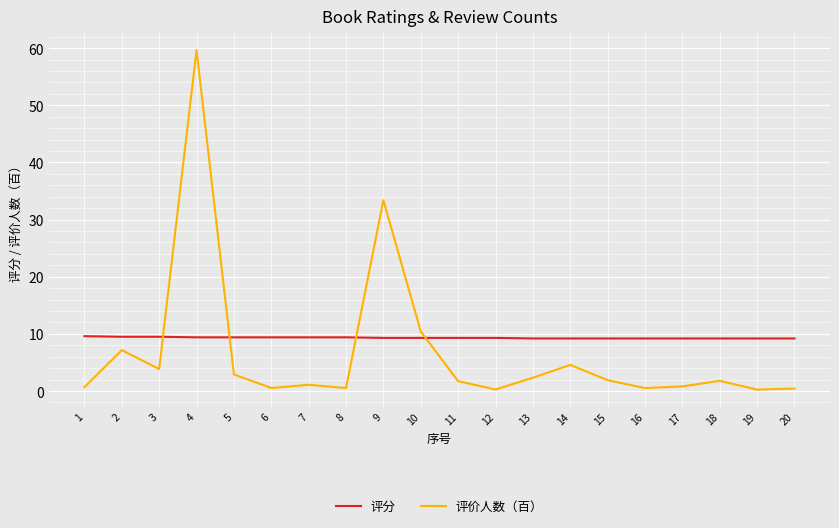

What is the sum of all 评价人数（百） values?

134.9